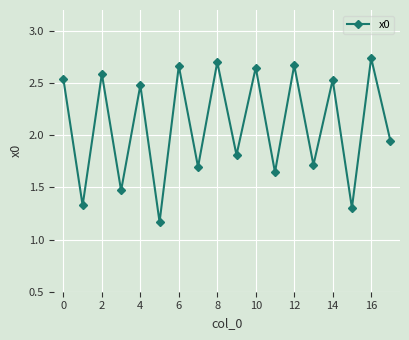

What is the difference between the maximum and second lowest values?

1.4